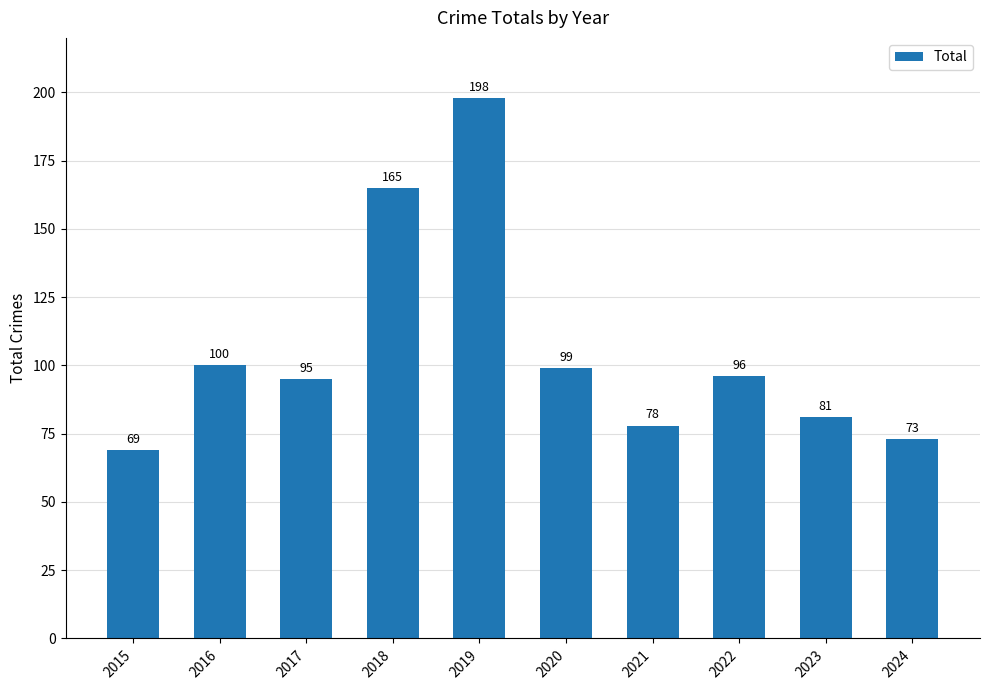

What is the sum of all values?

1054